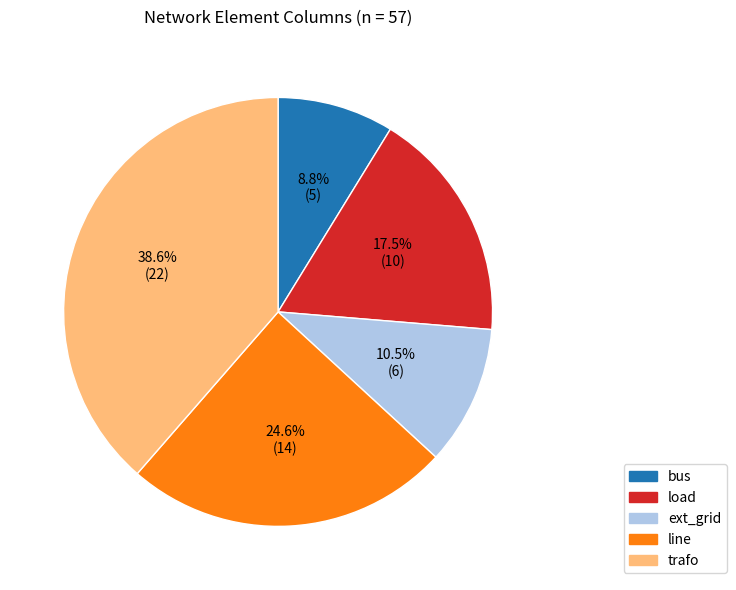

Which slice is the largest?

trafo